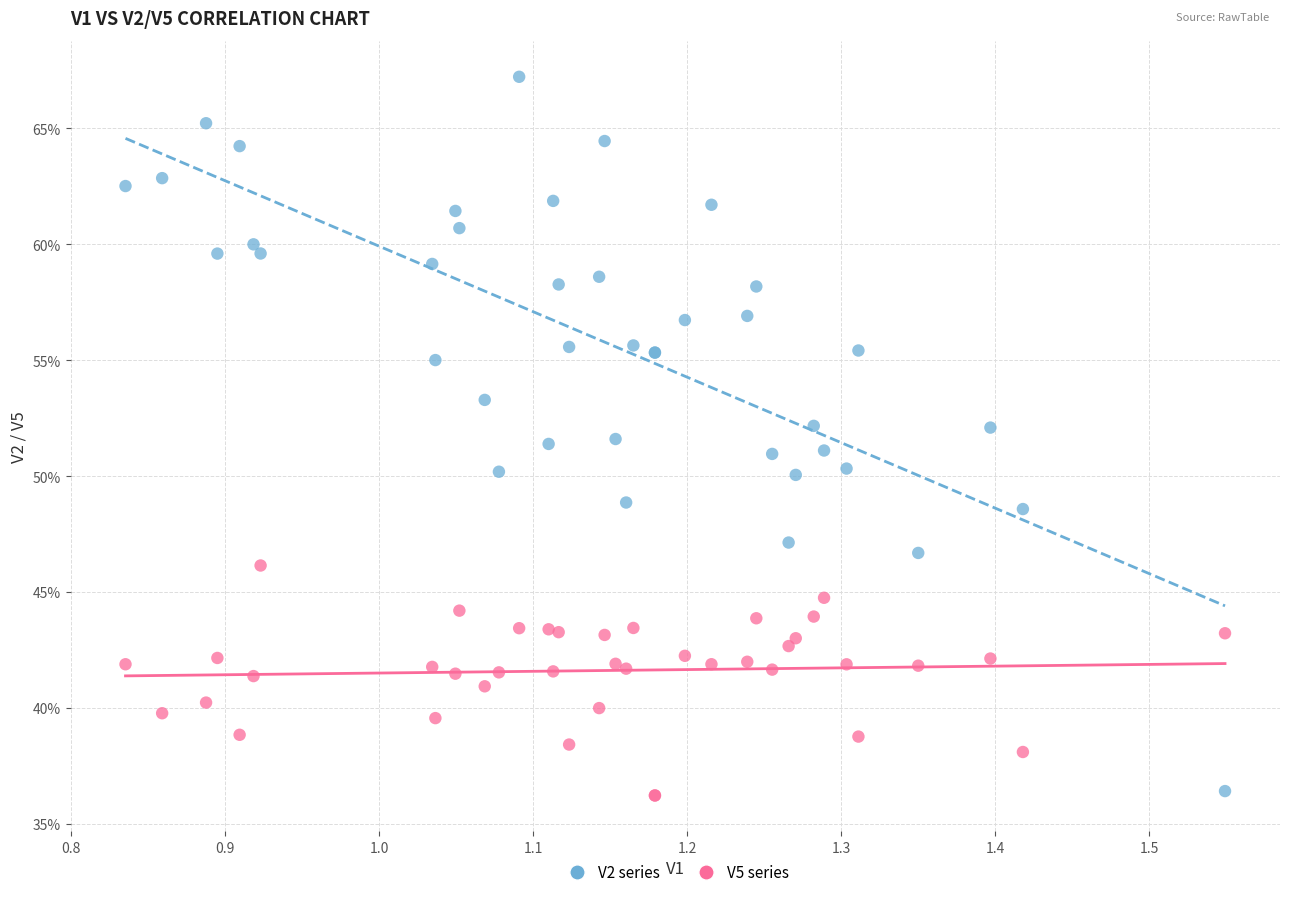

Which series has the widest spread of Y values?

V2 series